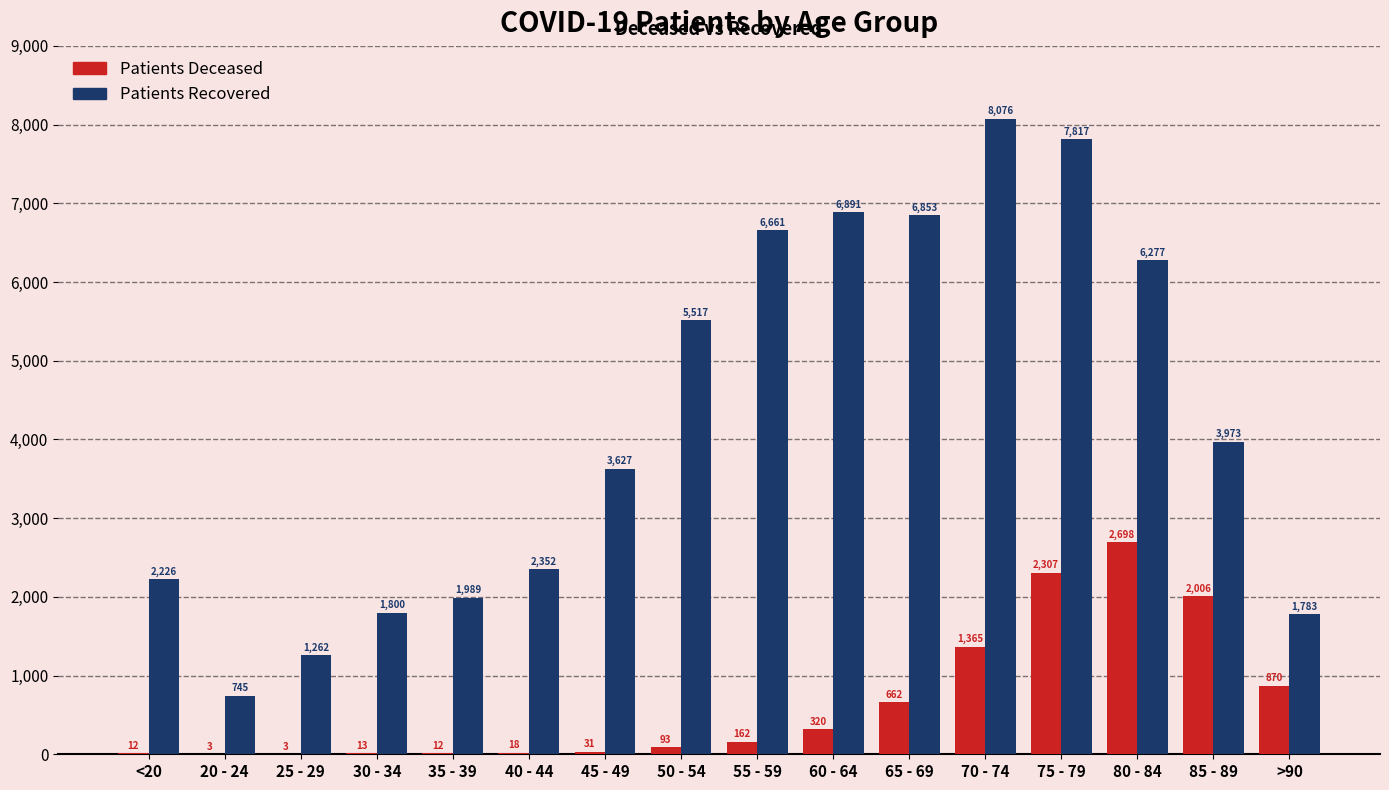

What is the maximum value shown in the chart?

8076